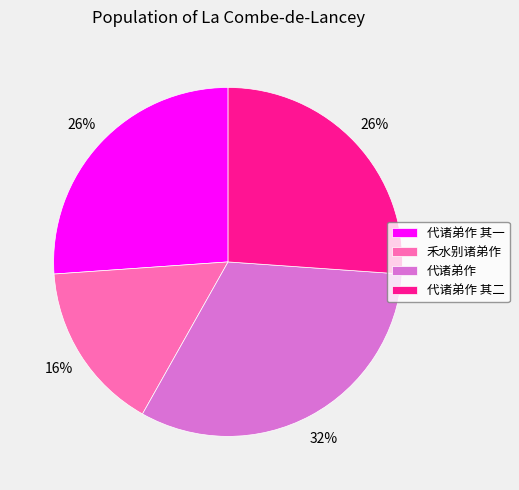

What percentage is the 代诸弟作 slice, to the nearest percent?

32%